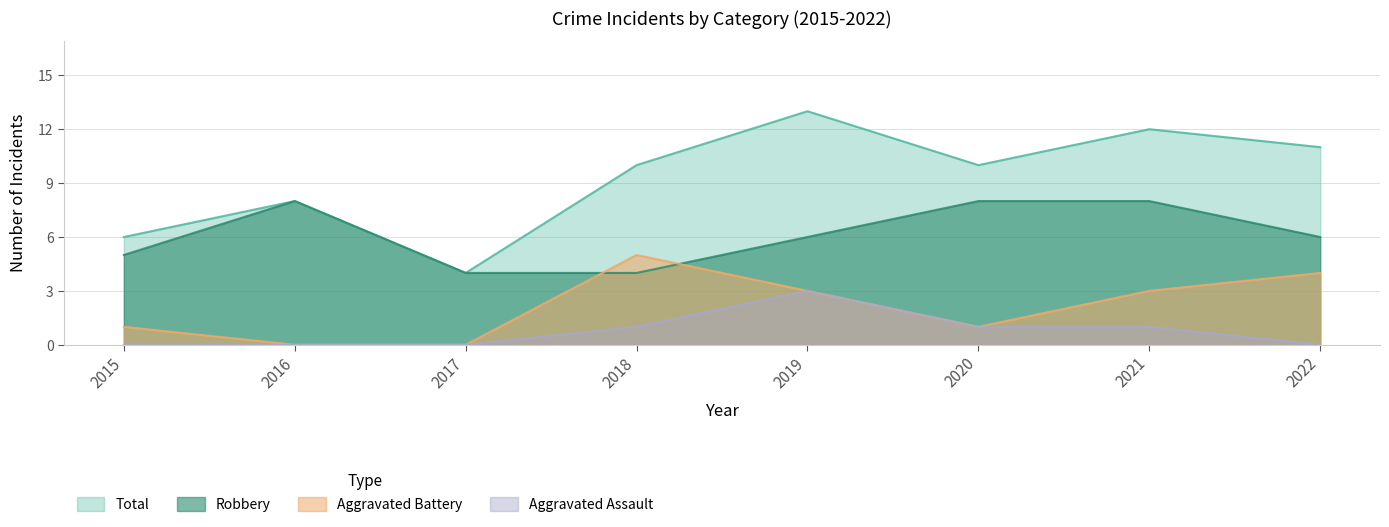

How many Aggravated Battery values are between 1 and 4?

5